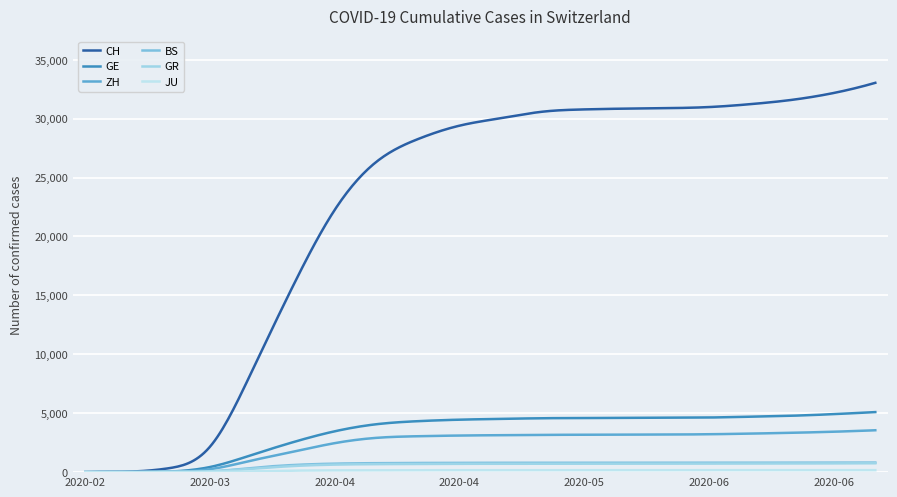

How many lines are shown in the chart?

6